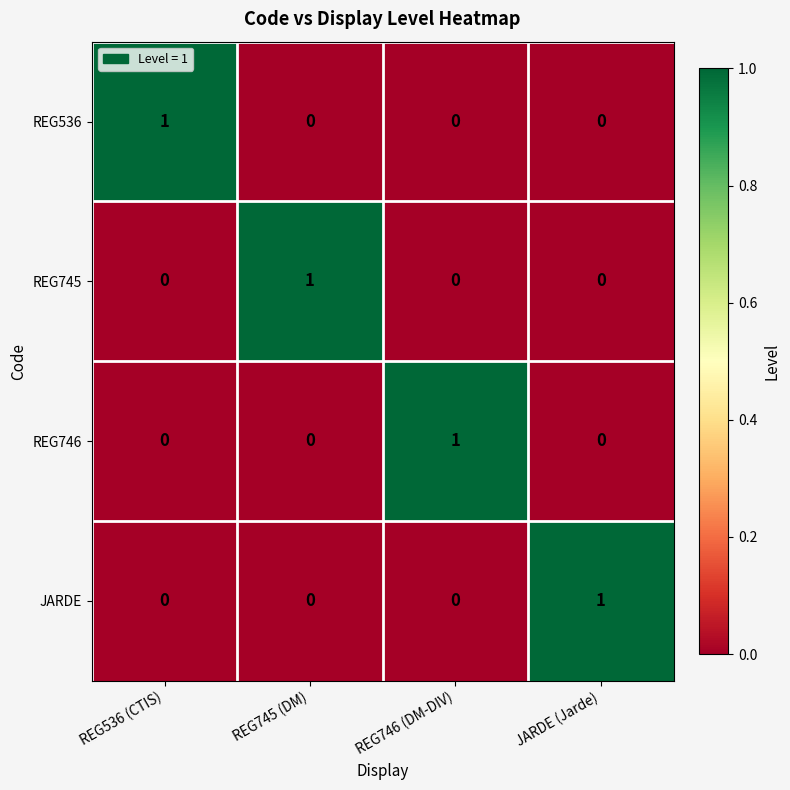

At how many categories does at least one series exceed 0?

4